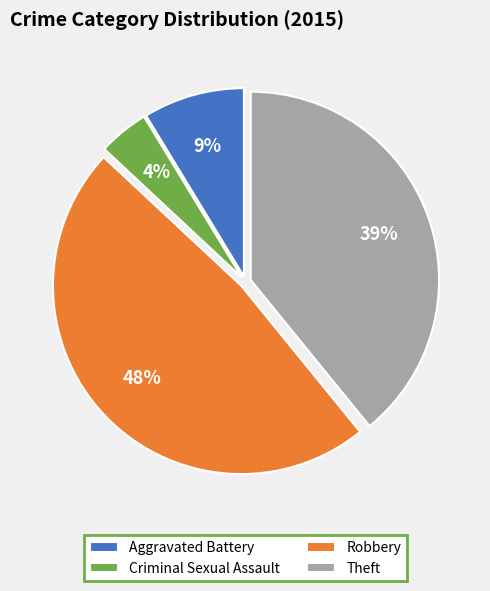

To the nearest percent, what is the combined percentage of Theft and Robbery?

87%